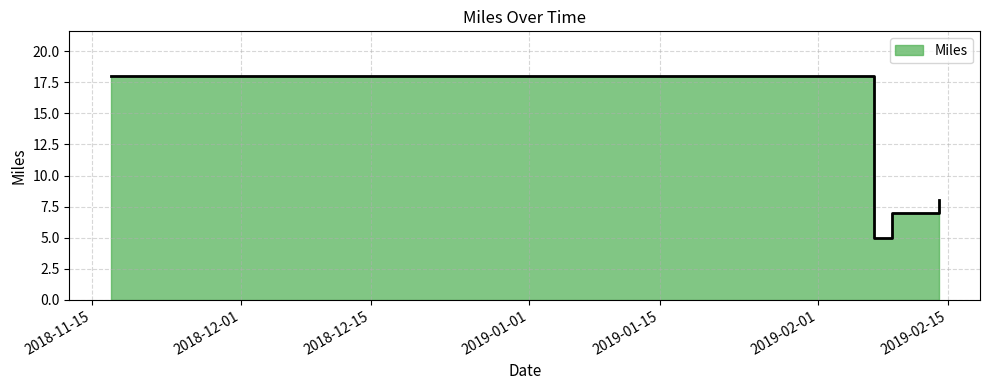

Approximately how many times larger is the value at 2019-02-07 compared to 2019-02-14?

0.6